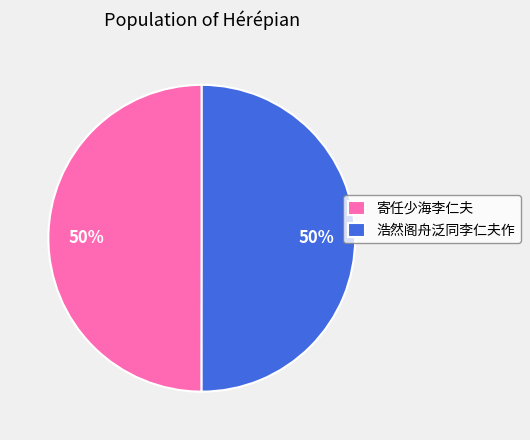

To the nearest percent, what is the average slice percentage?

50%